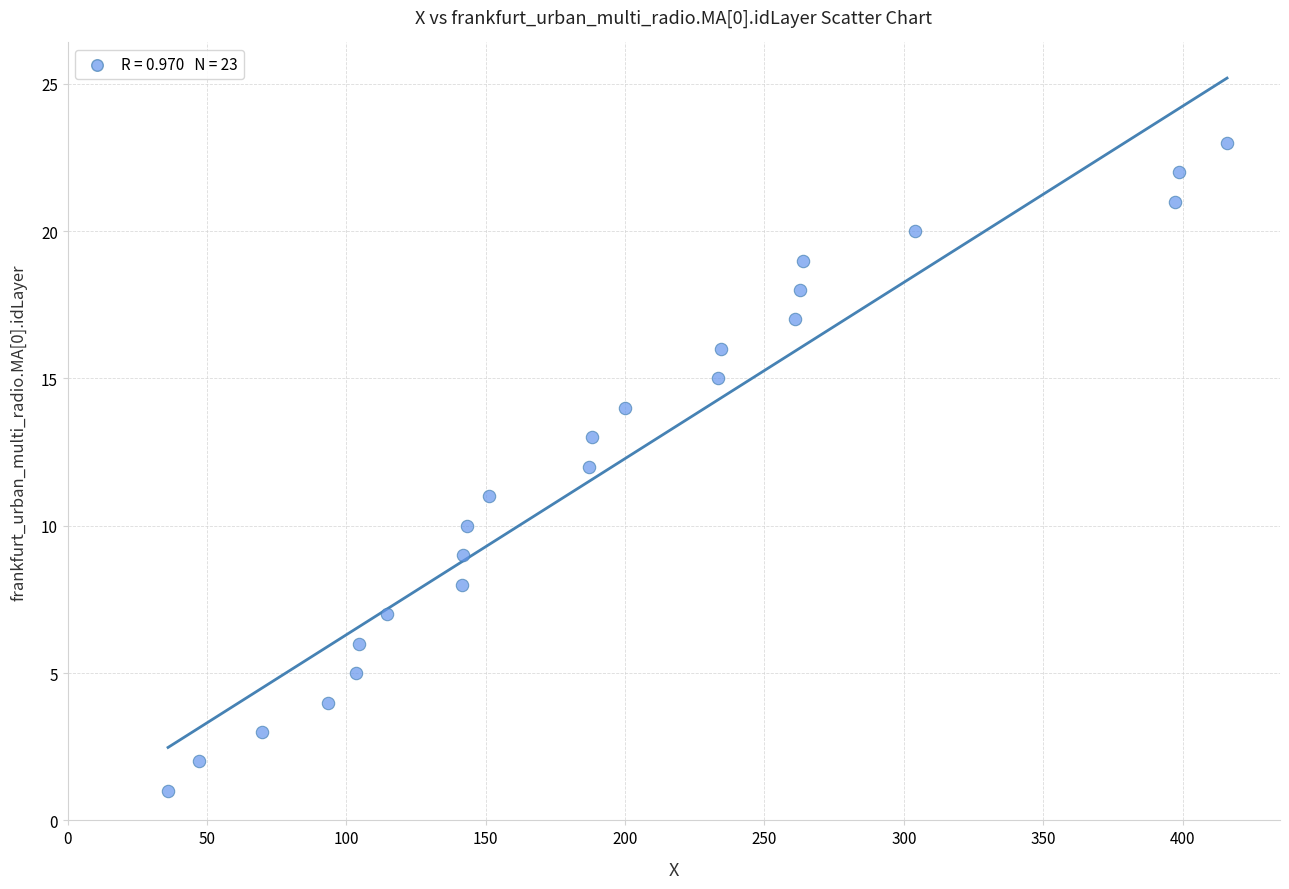

What is the range of Y values (max minus min)?

22